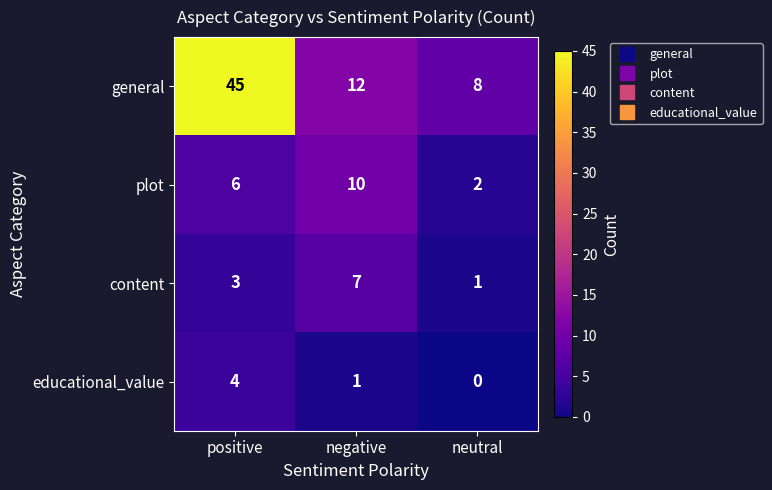

Rank the categories by content value from highest to lowest.

negative, positive, neutral